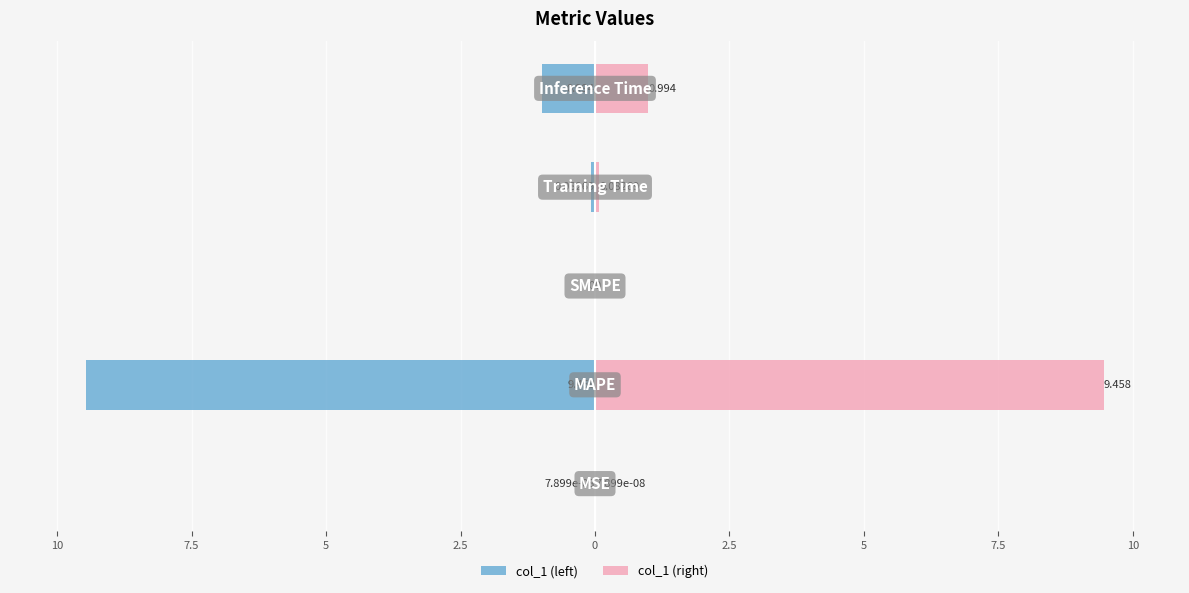

How many data points in col_1 (left) are less than 0?

4